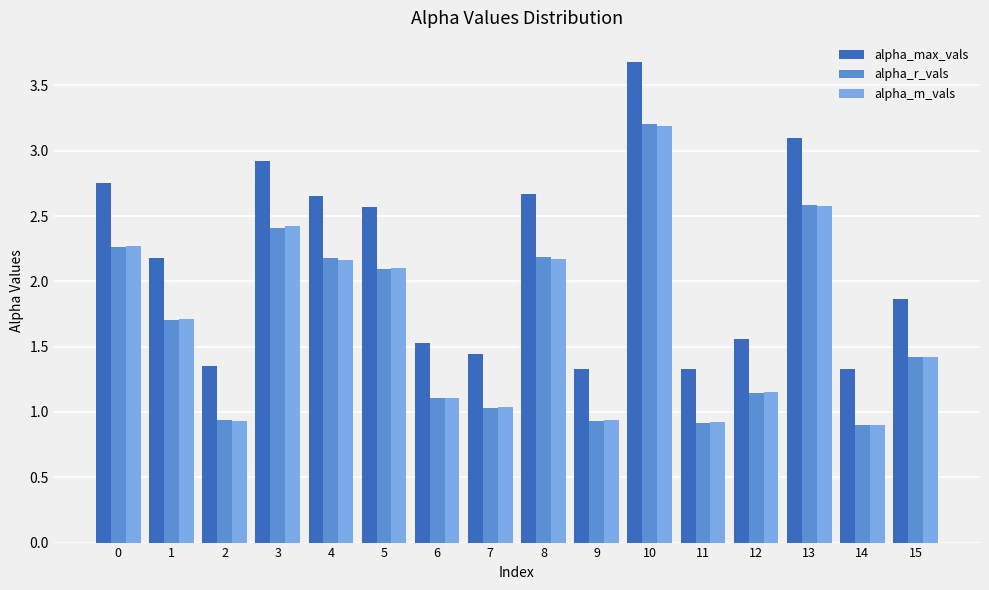

Which category has the highest value in the alpha_r_vals series?

10